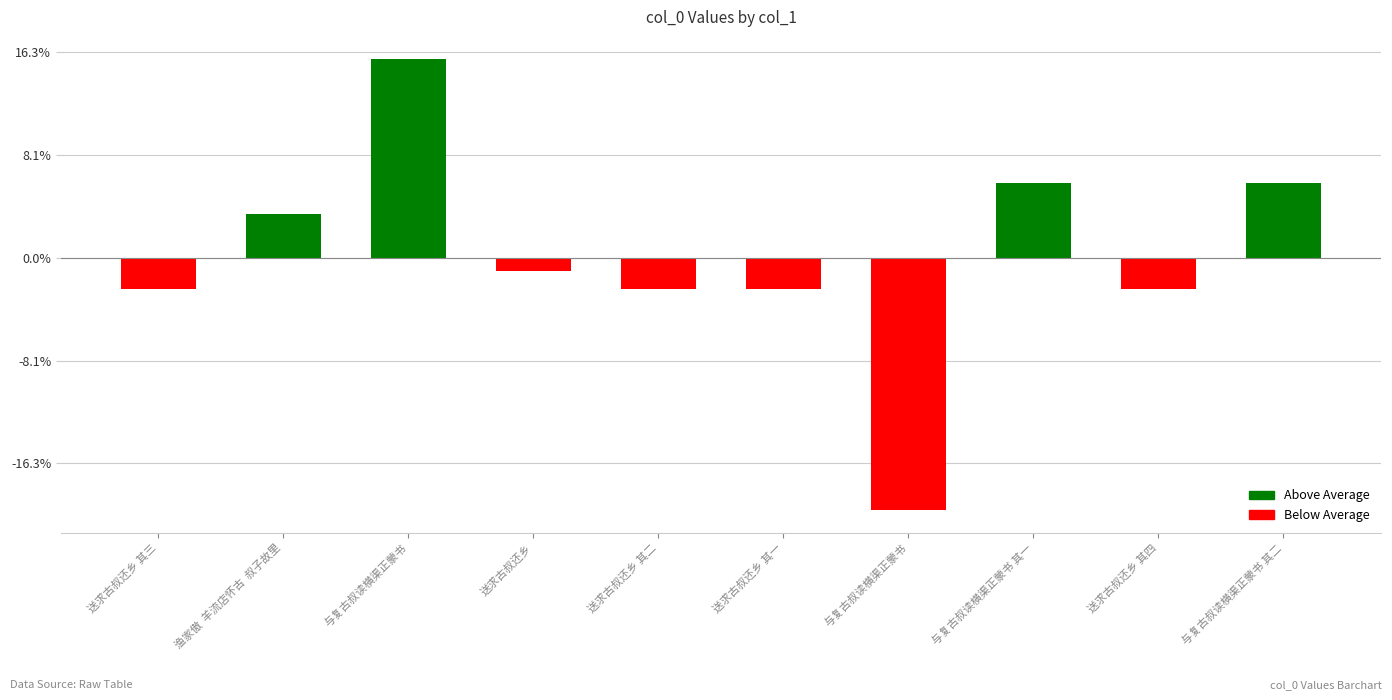

What is the label of the 10th bar from the right?

送求古叔还乡 其三